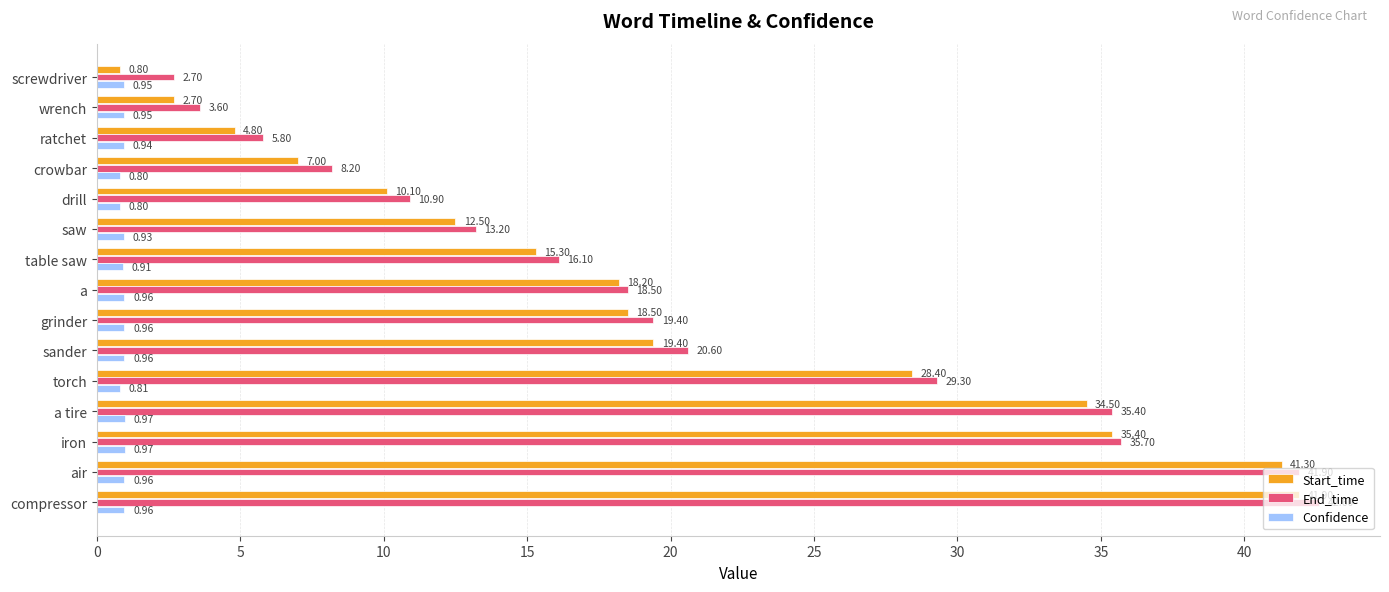

What is the sum of the Start_time values at a and sander?

37.6